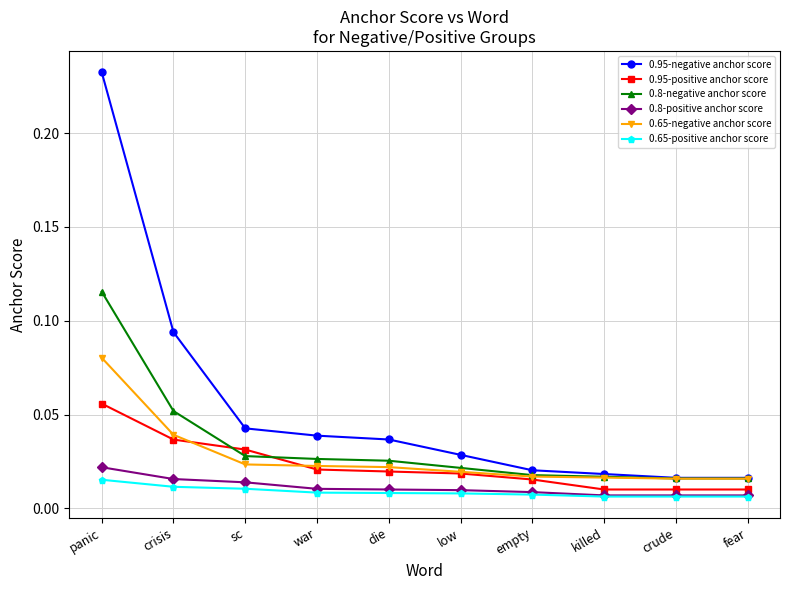

Which series has the widest spread of values?

0.95-negative anchor score